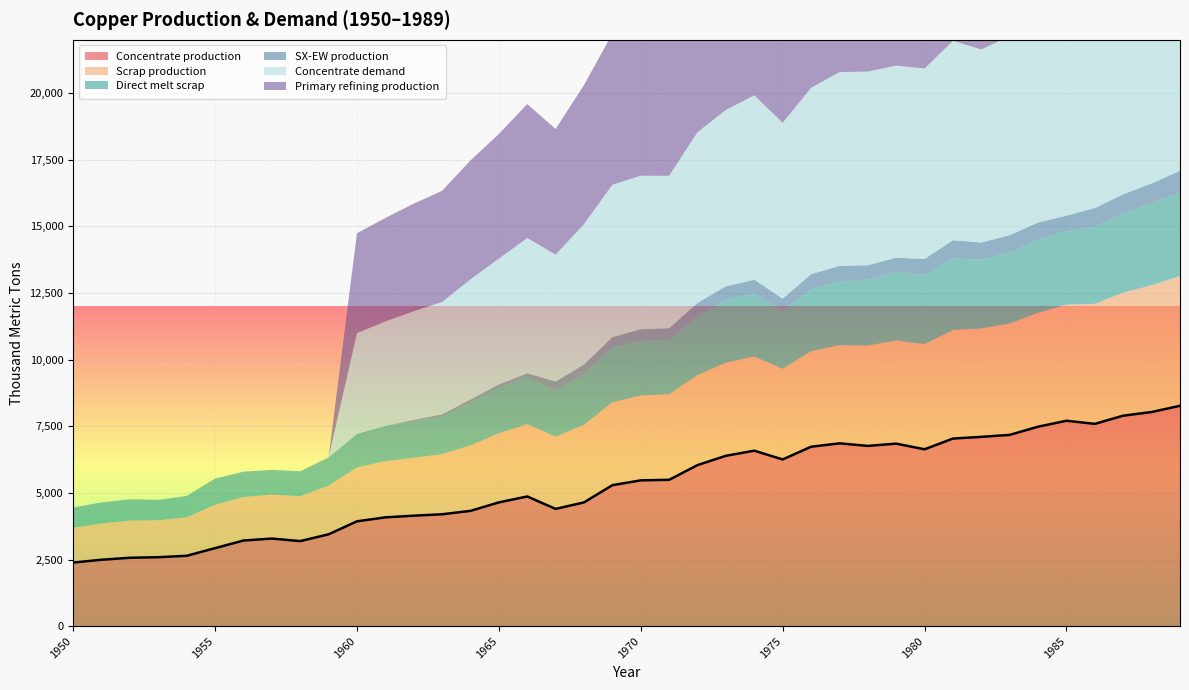

Which category has the lowest value in the SX-EW production series?

1950